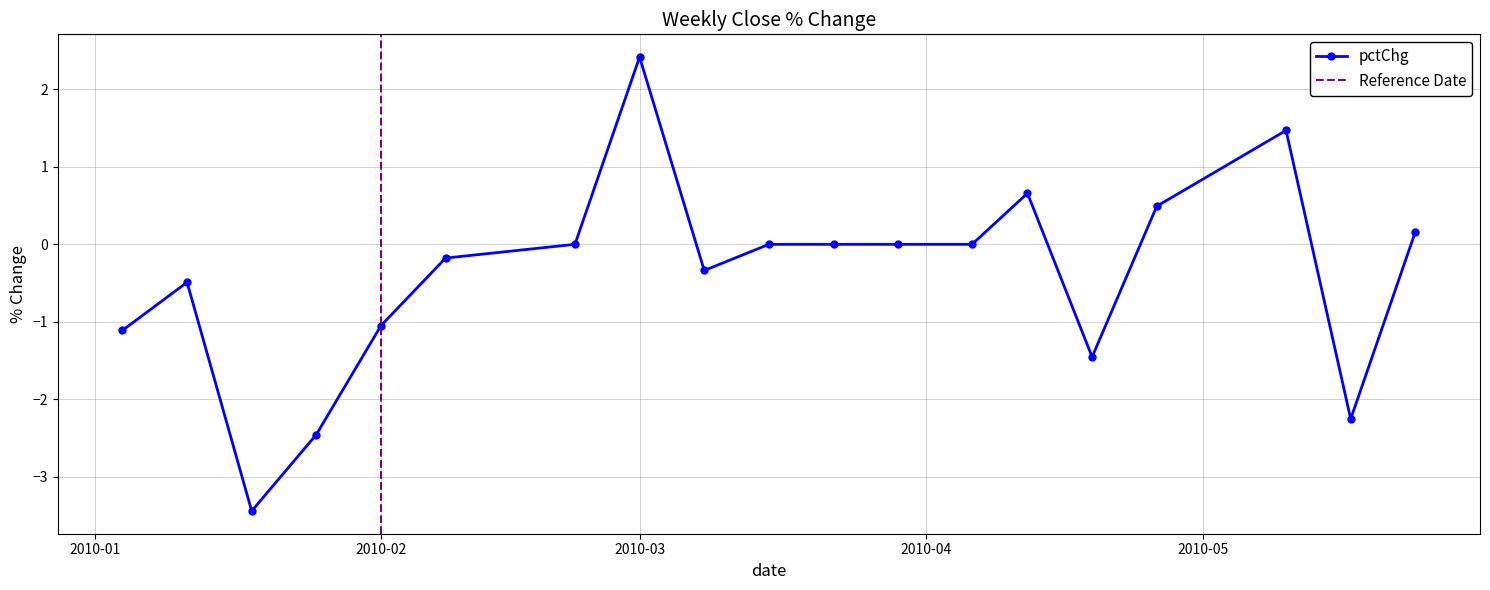

Reading right to left, what are all the values shown in this chart?

0.2	-2.3	1.5	0.5	-1.5	0.7	0.0	0.0	0.0	0.0	-0.3	2.4	0.0	-0.2	-1.0	-2.5	-3.4	-0.5	-1.1